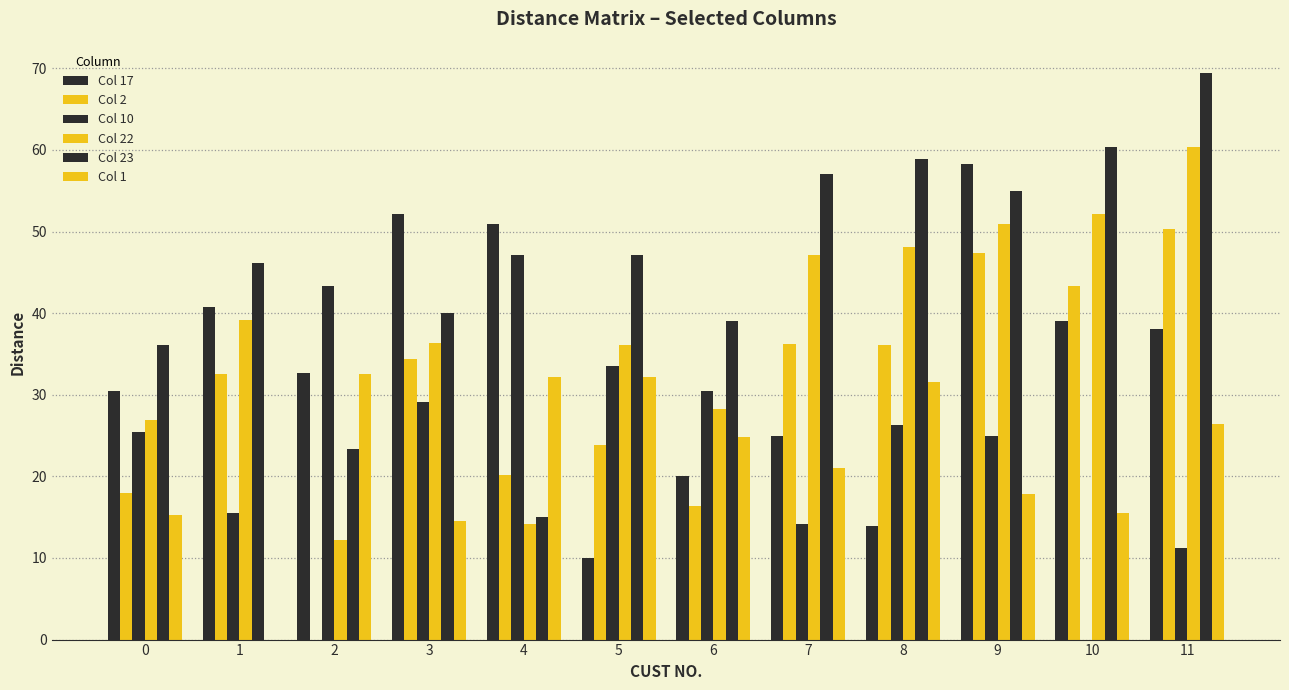

Are the bars horizontal?

No